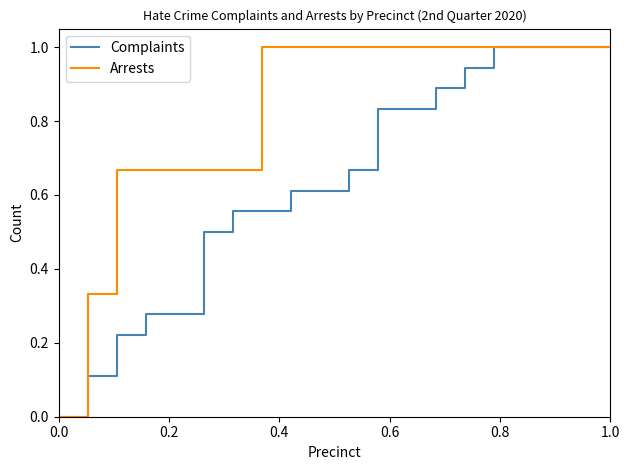

Is this an area chart (filled region under the line)?

No